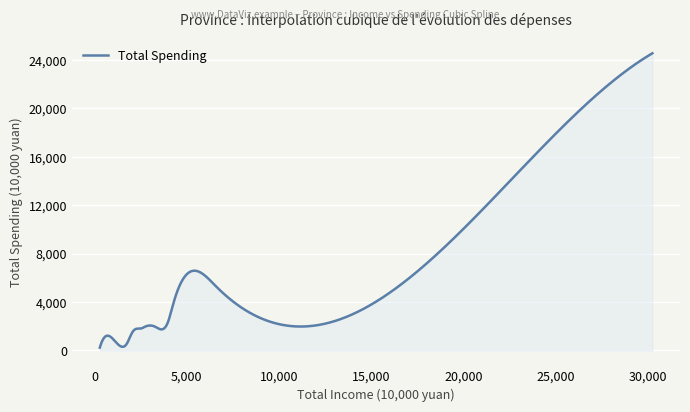

What is the difference between the maximum and minimum values?

24309.0